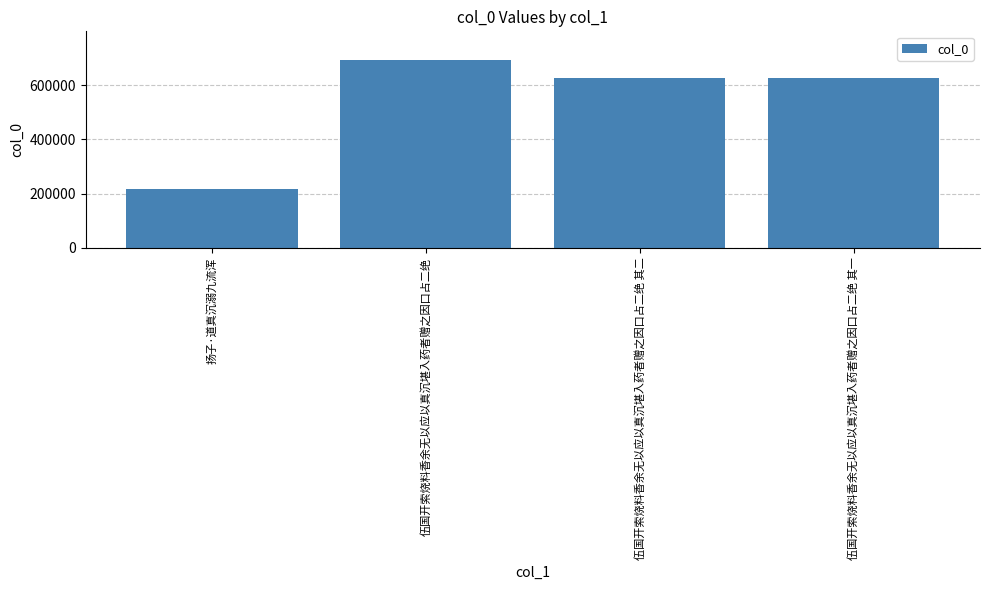

Which category has the highest value across all series?

伍国开索烧料香余无以应以真沉堪入药者赠之因口占二绝